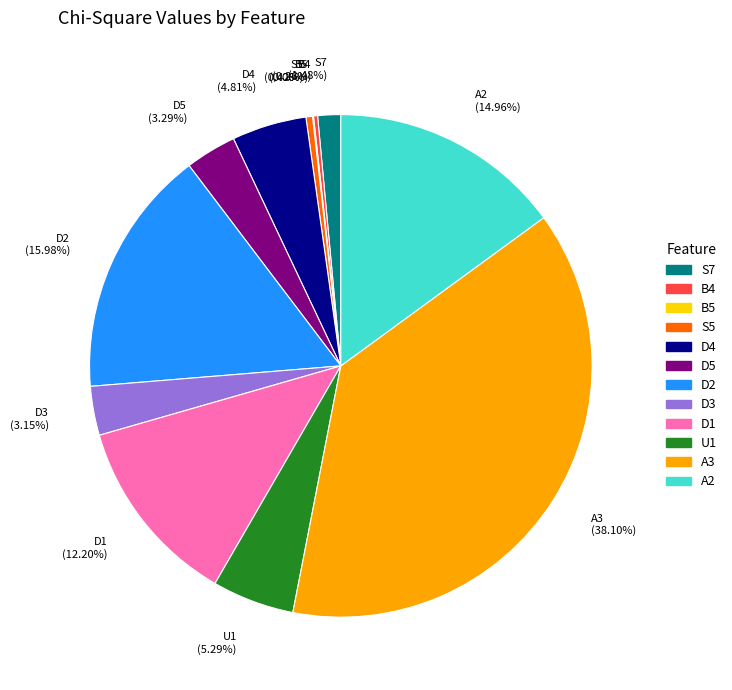

Is there a majority slice in this chart?

No